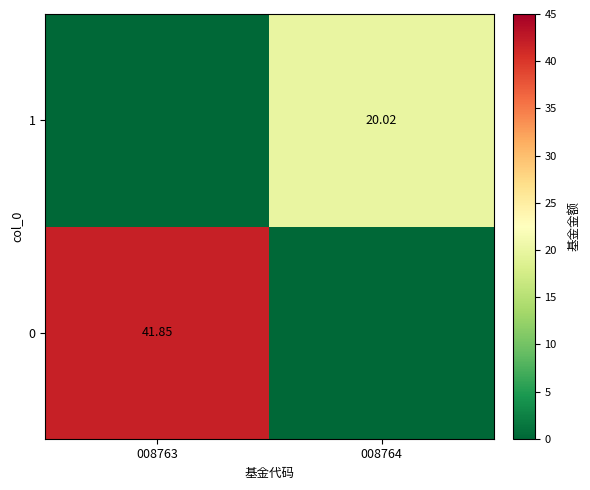

At which label does 1 first exceed 20?

008764